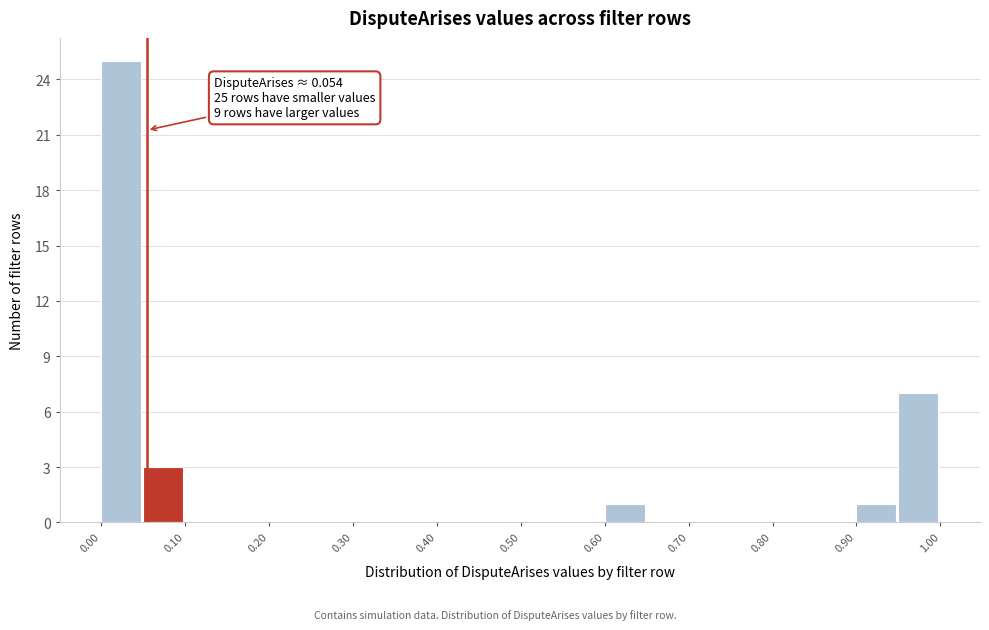

Which range on the x-axis has the tallest bar?

0.00 to 0.05